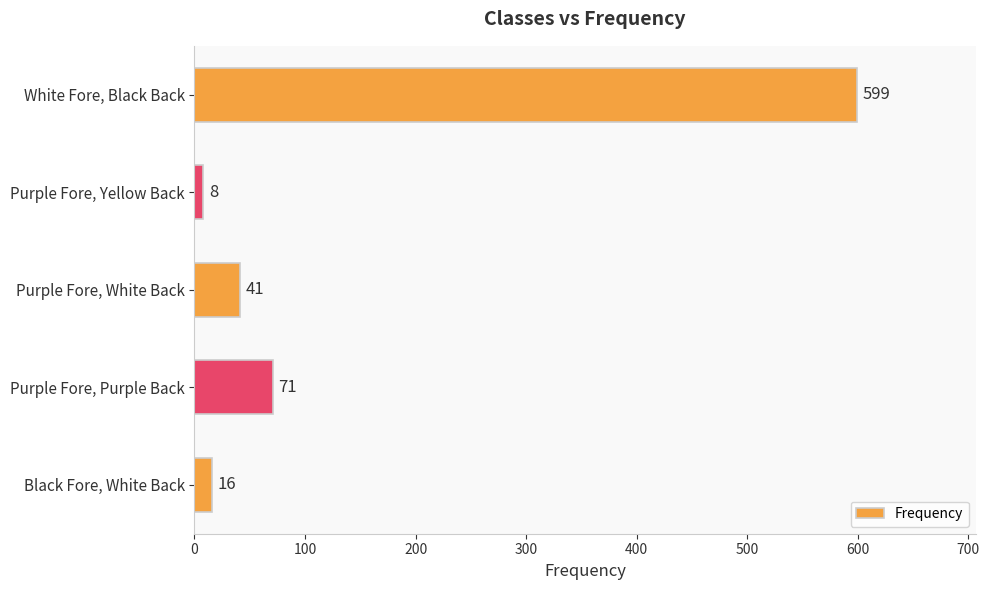

Is it true that the value at Black Fore, White Back is 16?

True